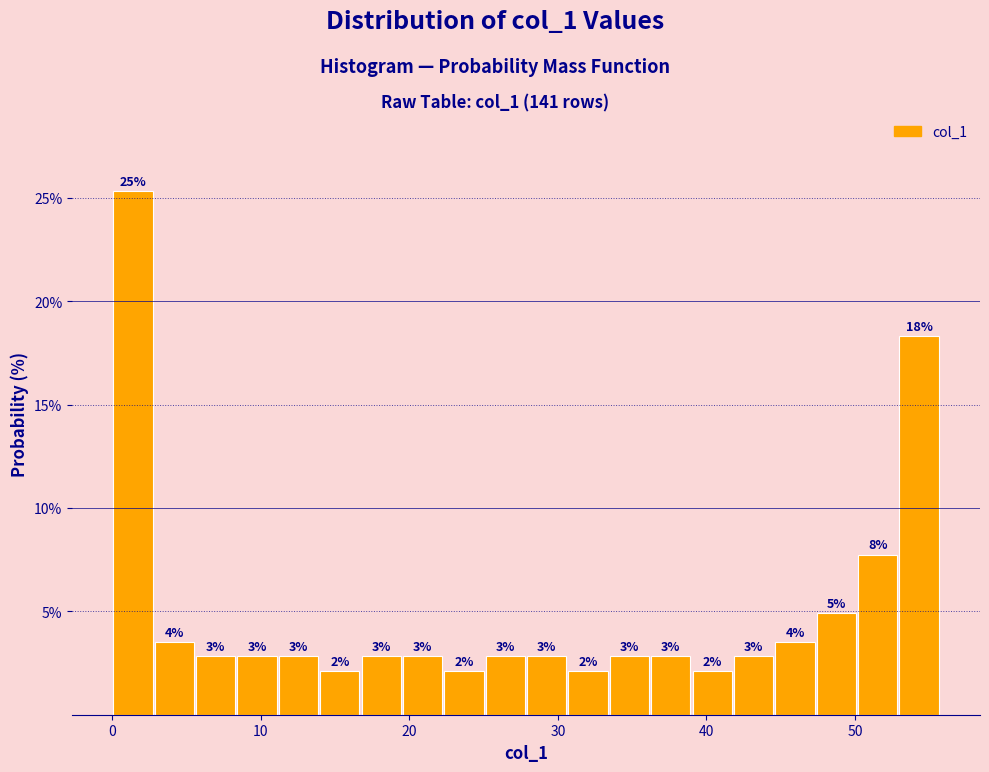

Around what value on the x-axis is the tallest bar? Give the approximate position of its centre, as read against the axis.

1